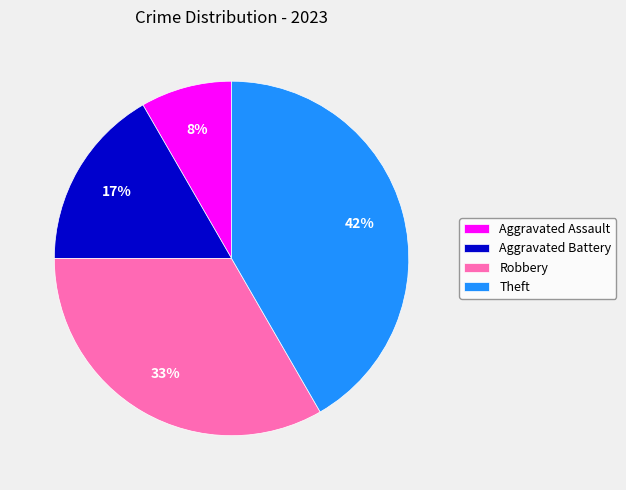

Between Aggravated Assault and Robbery, which is larger?

Robbery